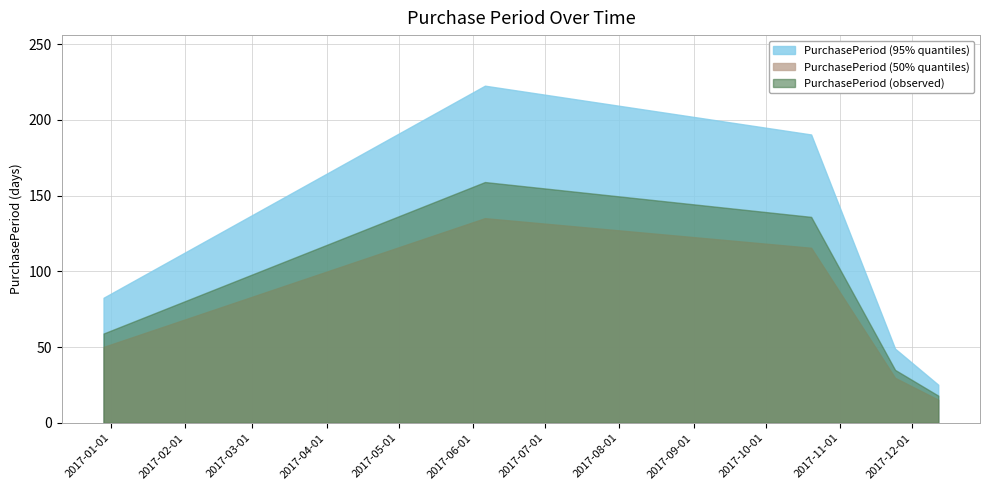

The chart shows a value of 136 at 2017-10-20. True or false?

True